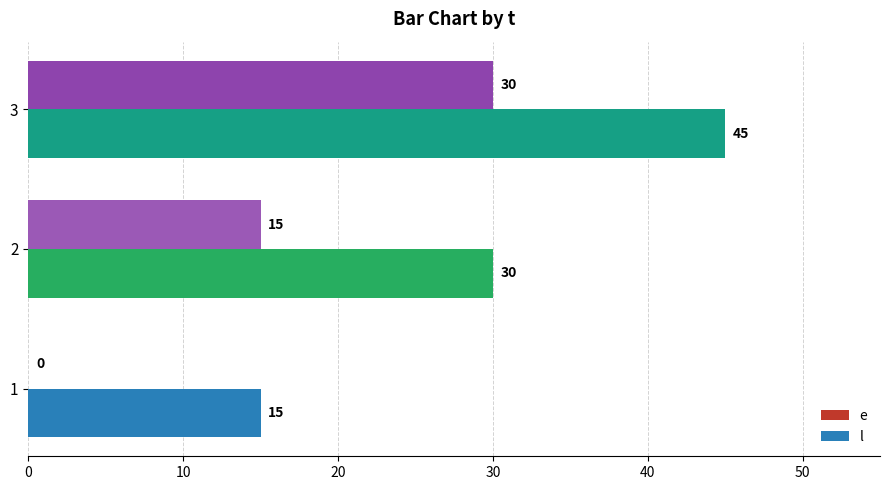

Which label corresponds to the largest value in the chart?

3